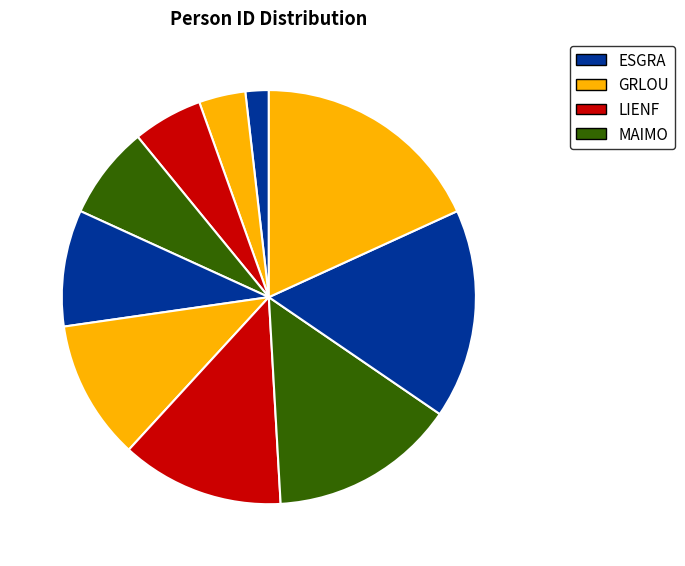

Count the number of slices in the pie.

10